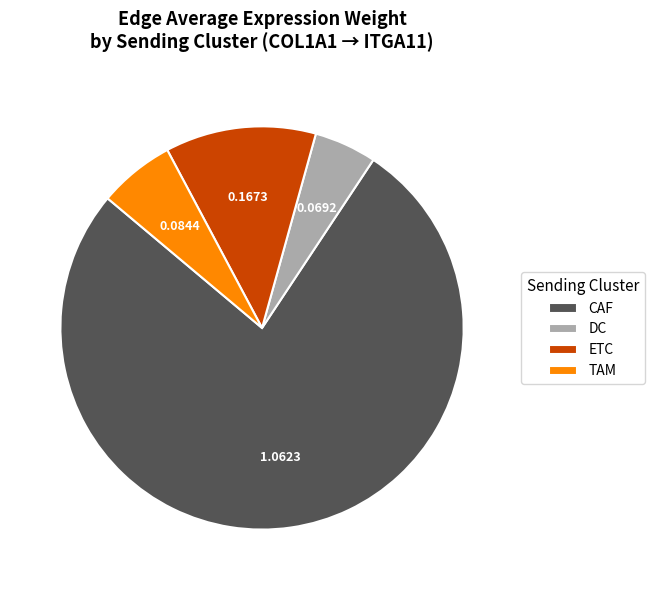

What is the ratio of the value at TAM to the value at ETC?

0.5